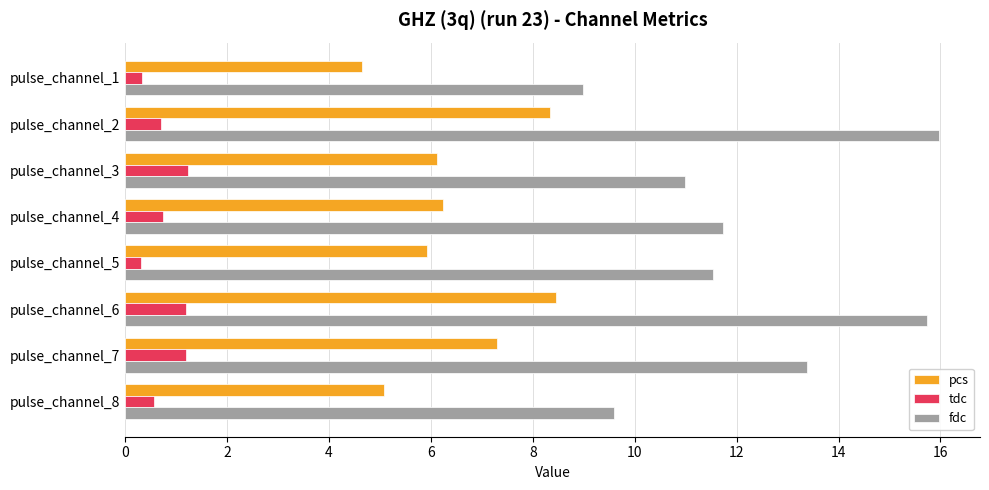

What is the difference between the maximum and minimum values in the pcs series?

3.8